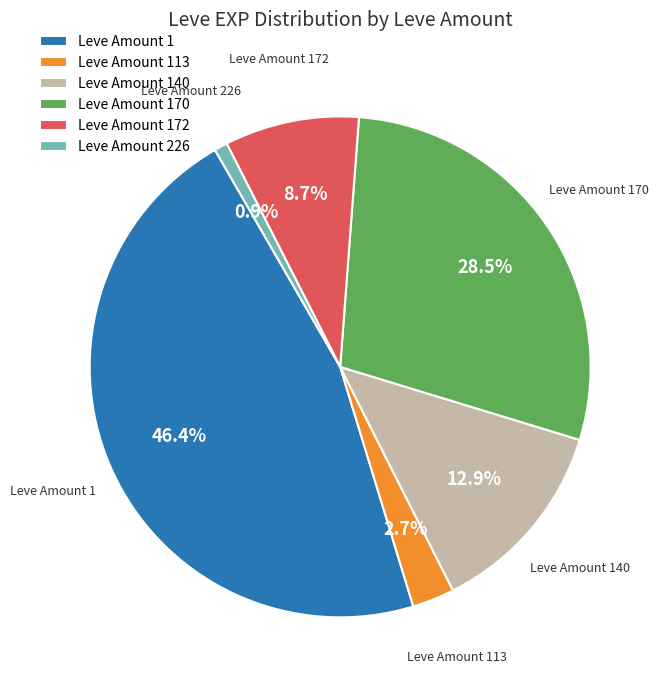

Count the number of slices in the pie.

6